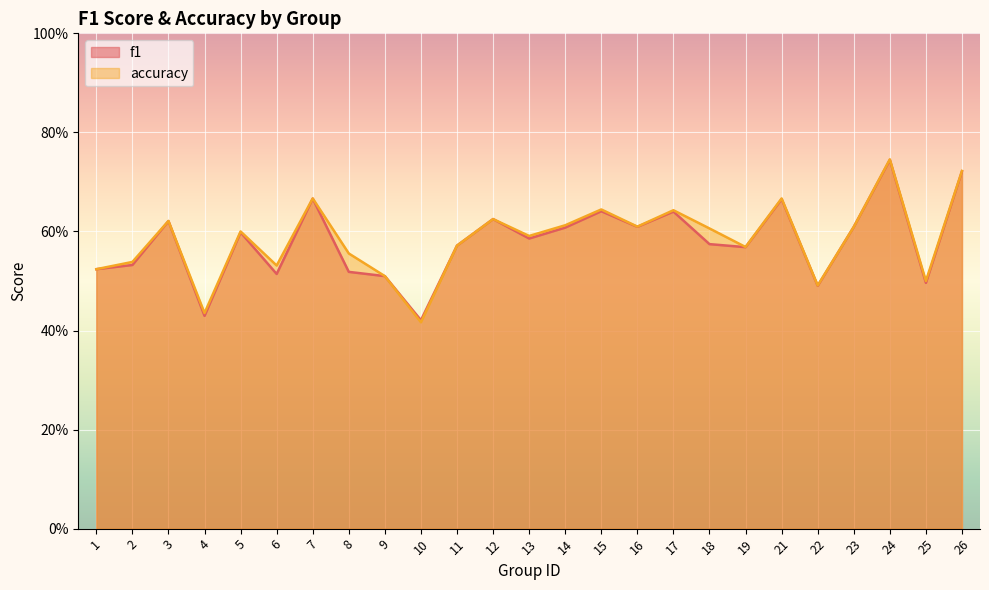

What is the total value across all series at 18?

1.2